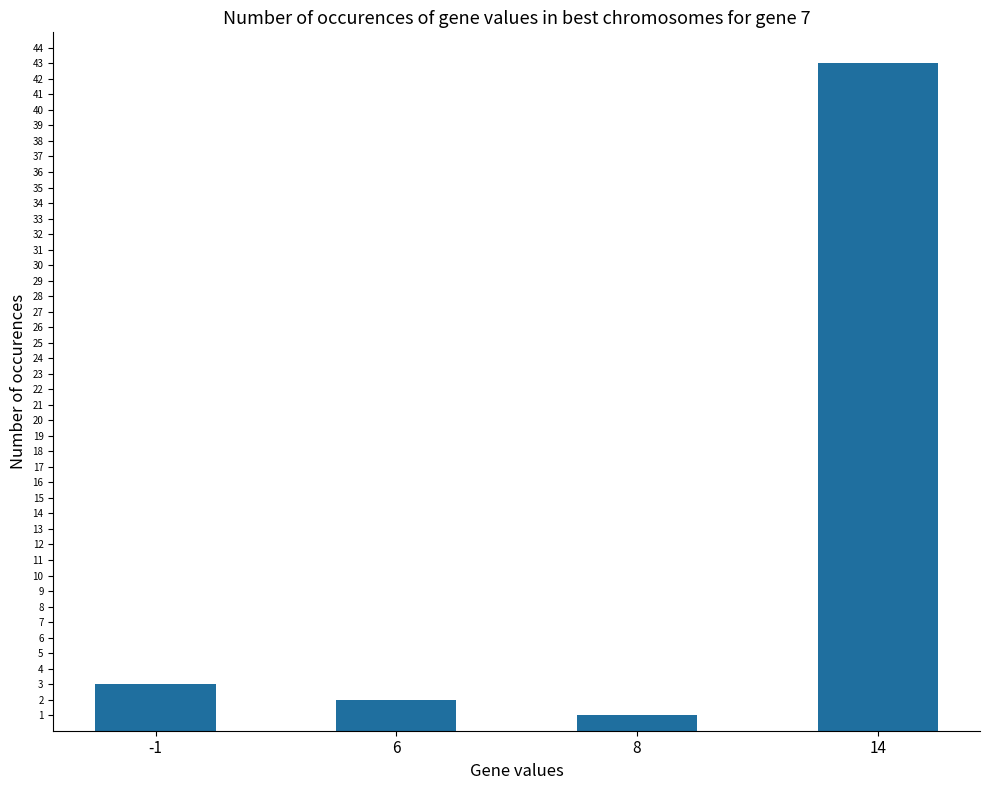

List the labels in order of value, smallest first.

8, 6, -1, 14